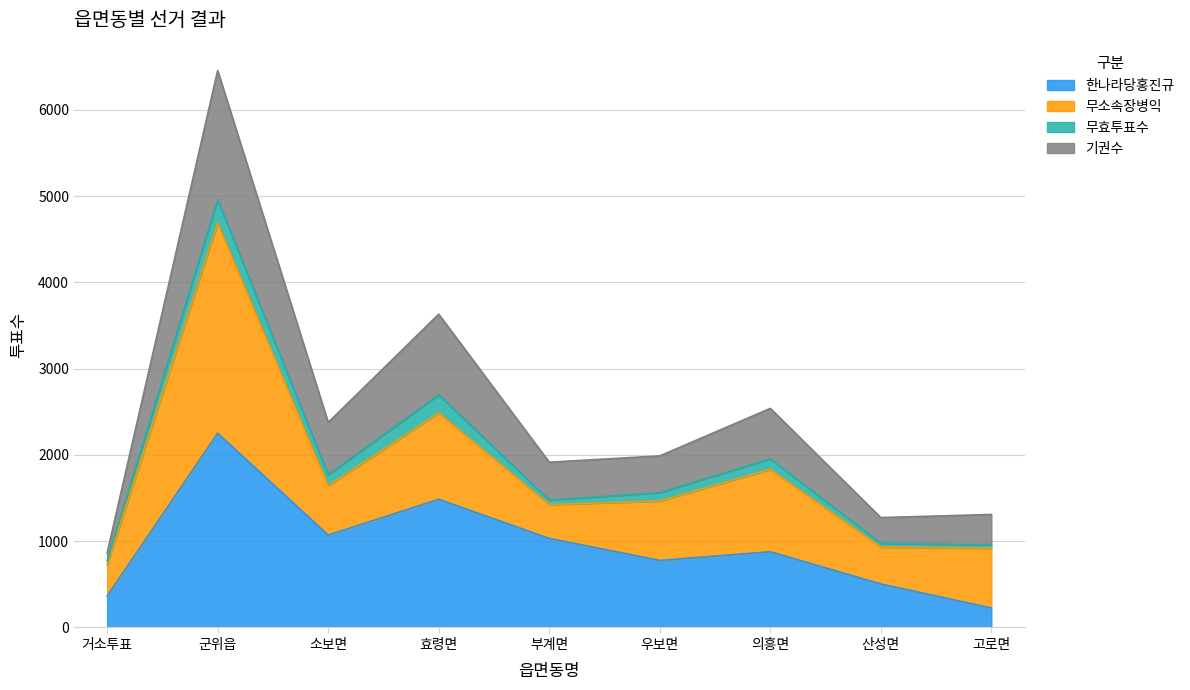

At which category is the sum across all series the highest?

군위읍